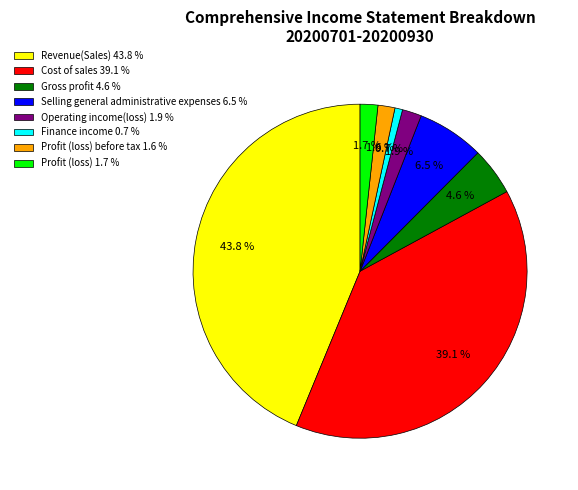

What percentage is NOT represented by Finance income 0.7 %?

99.3%